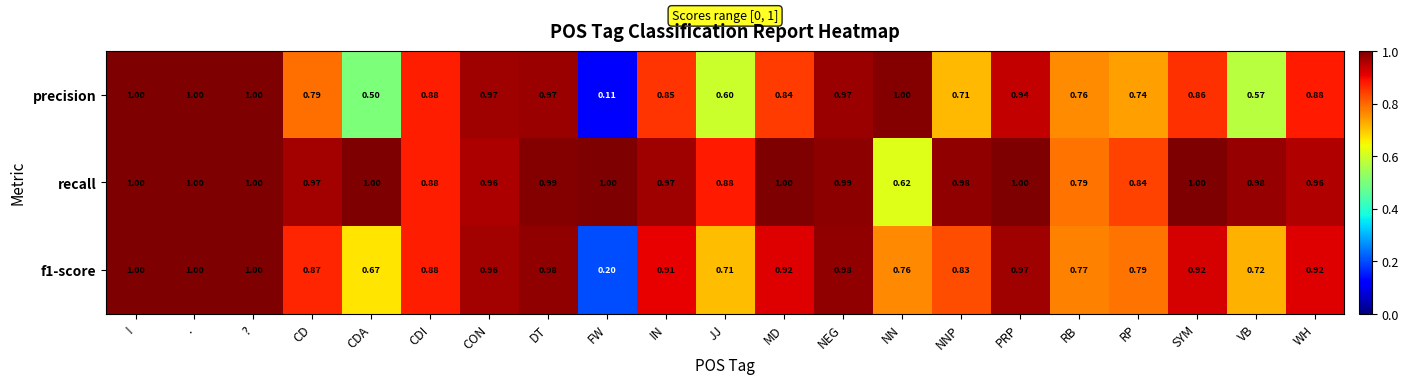

Which series changed the most between PRP and VB?

precision